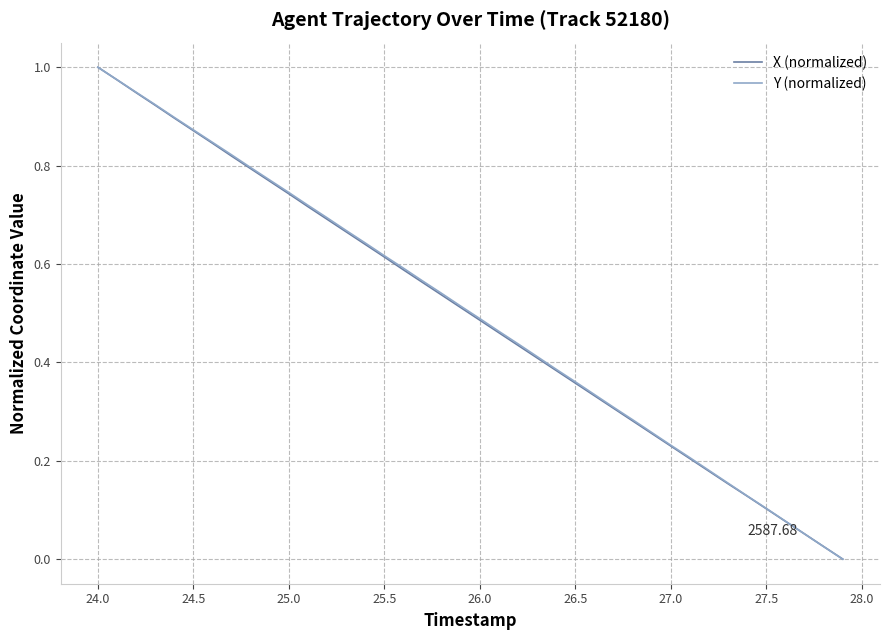

How many lines are shown in the chart?

2